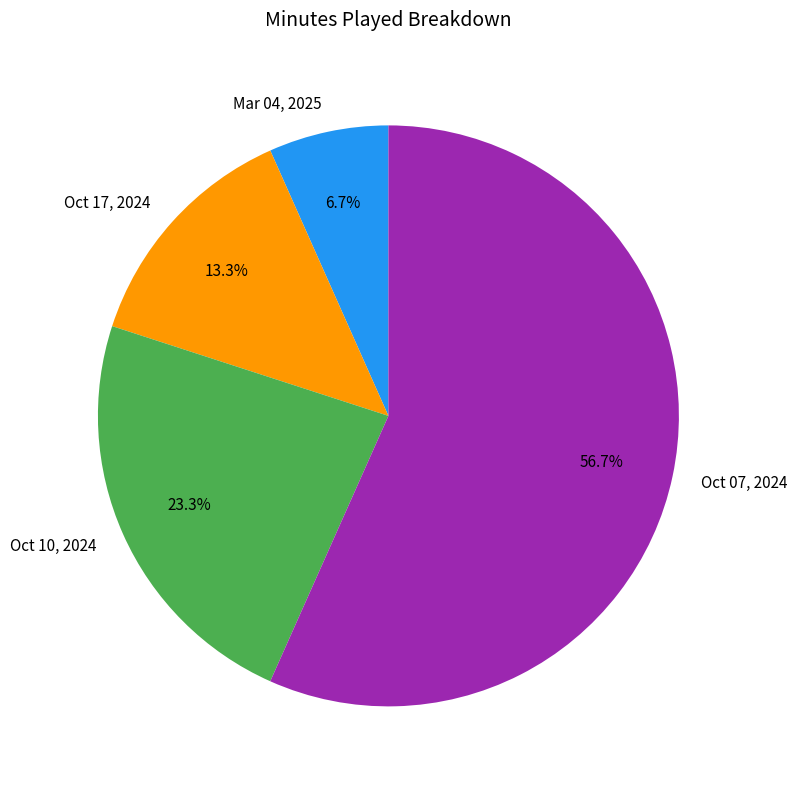

Is there a majority slice in this chart?

Yes